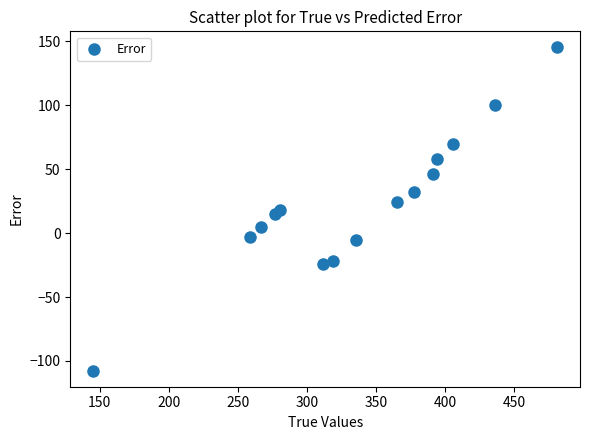

What is the range of X values (max minus min)?

335.5